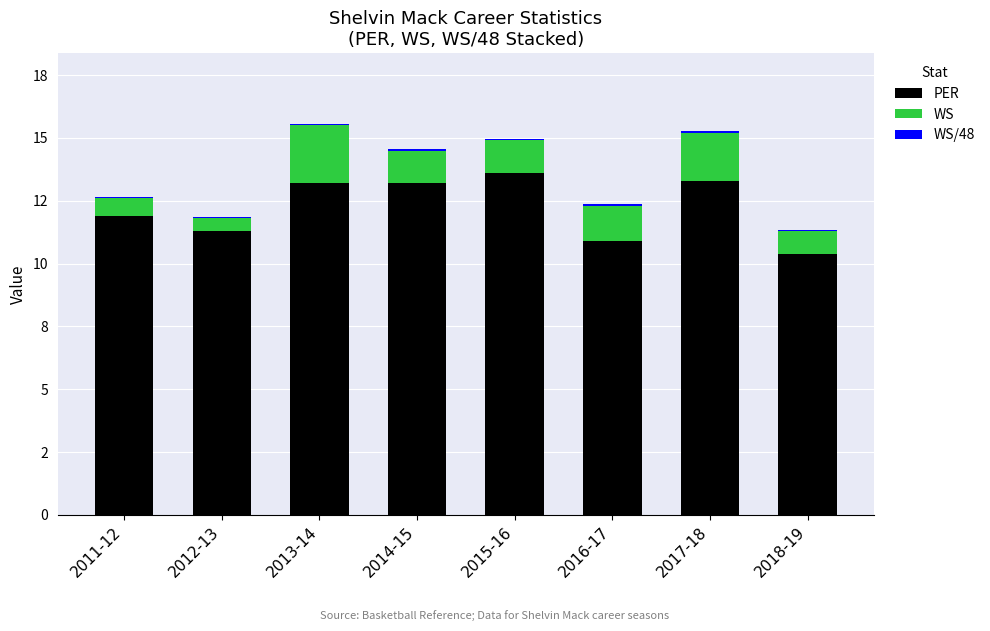

Which series changed the most between 2016-17 and 2017-18?

PER